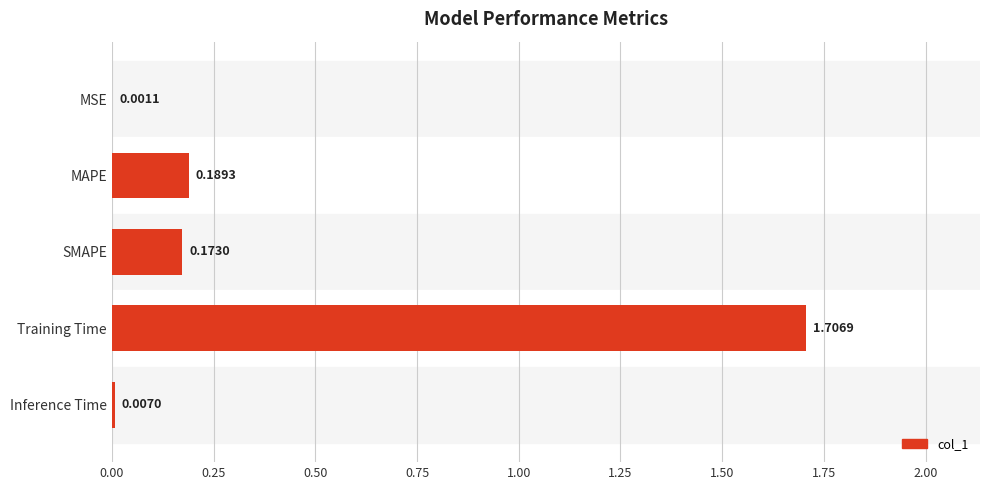

Between MSE and SMAPE, which is larger?

SMAPE